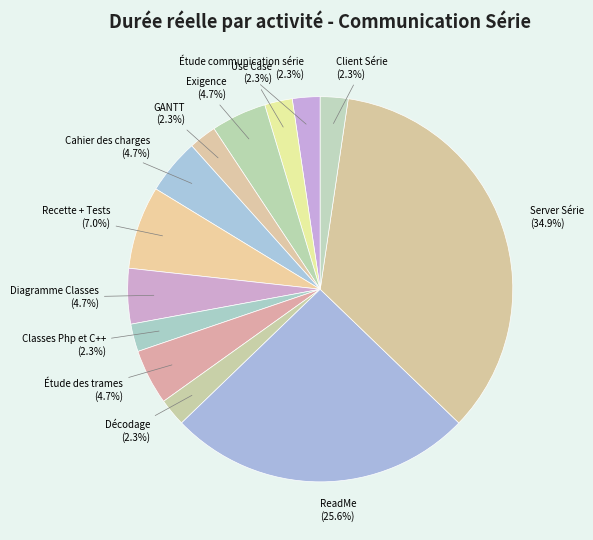

Which slice is the largest?

Server Série